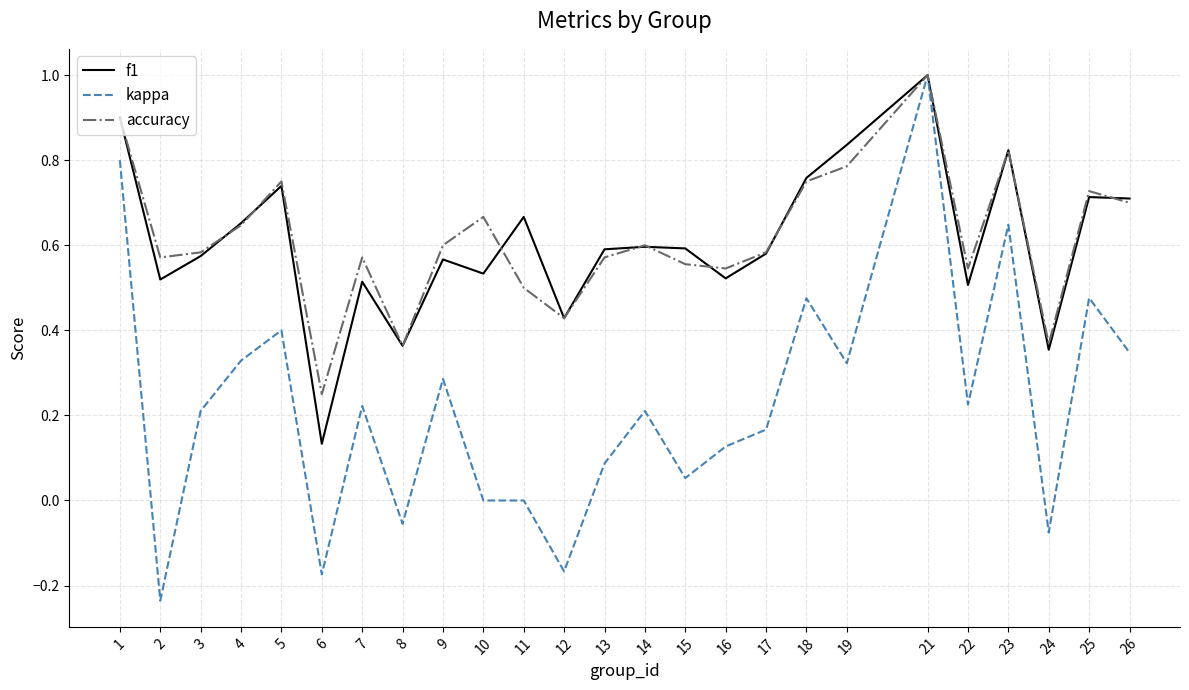

What is the sum of all kappa values?

5.7